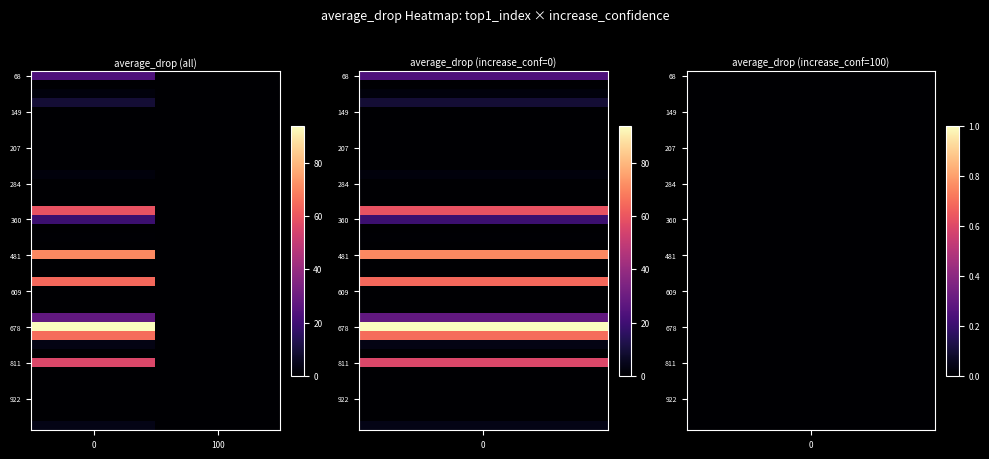

Which series changed the most between 0 and 100?

678